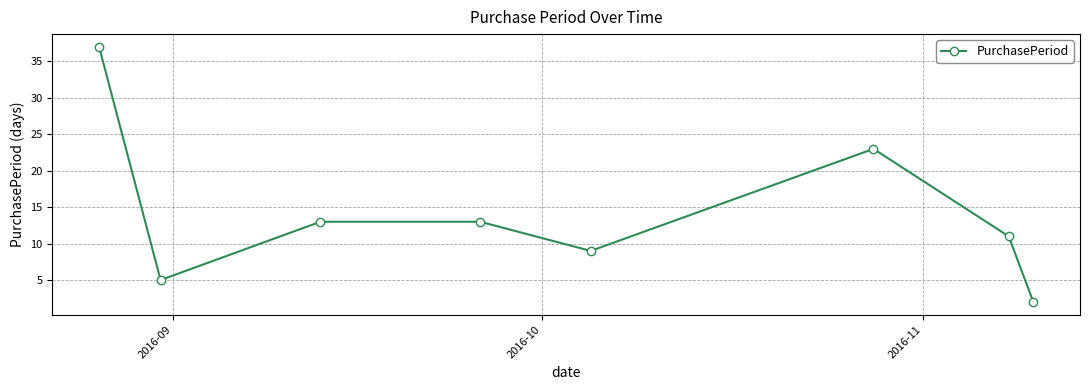

Reading left to right, what are all the values shown in this chart?

37	5	13	13	9	23	11	2